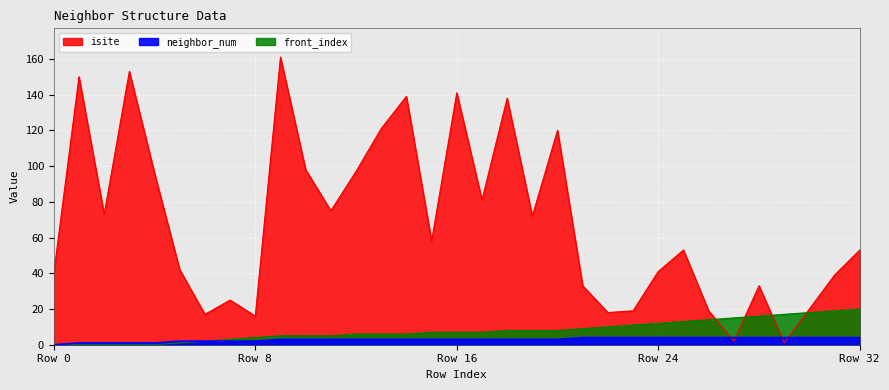

Reading left to right, transcribe all the data shown in this chart.

isite: 40	150	73	153	96	42	17	25	16	161	98	75	97	121	139	58	141	81	138	72	120	33	18	19	41	53	19	2	33	1	20	39	53
neighbor_num: 0	1	1	1	1	2	2	2	2	3	3	3	3	3	3	3	3	3	3	3	3	4	4	4	4	4	4	4	4	4	4	4	4
front_index: 0	0	0	0	0	1	2	3	4	5	5	5	6	6	6	7	7	7	8	8	8	9	10	11	12	13	14	15	16	17	18	19	20